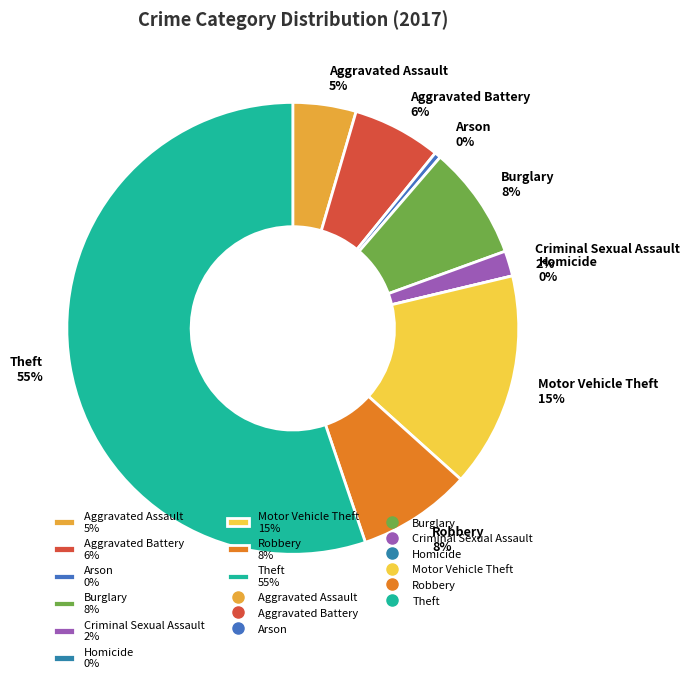

The Criminal Sexual Assault slice represents 1% of the pie. True or false?

False